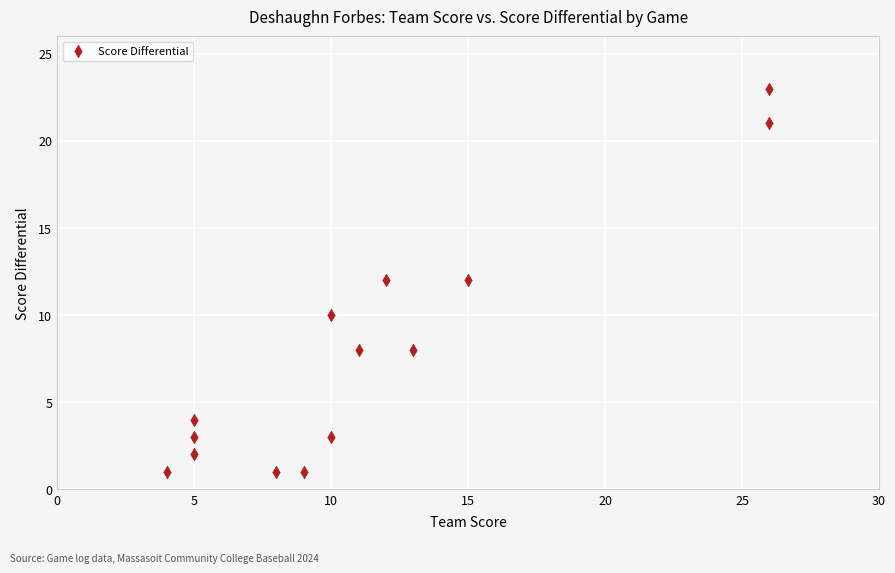

What is the range of Y values (max minus min)?

22